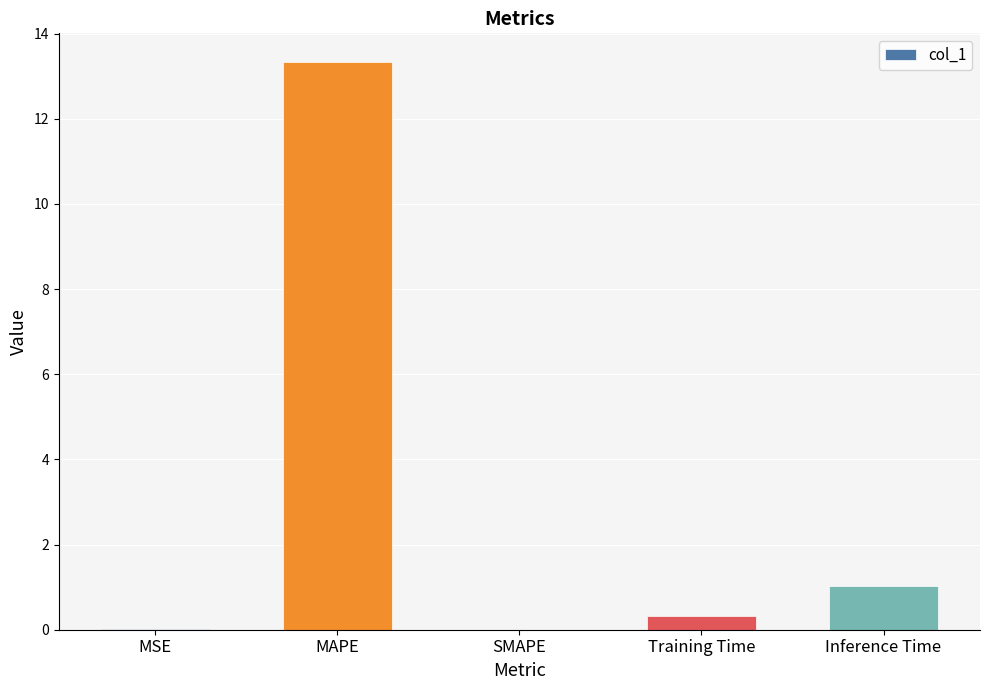

At which label is the value closest to 6?

Inference Time